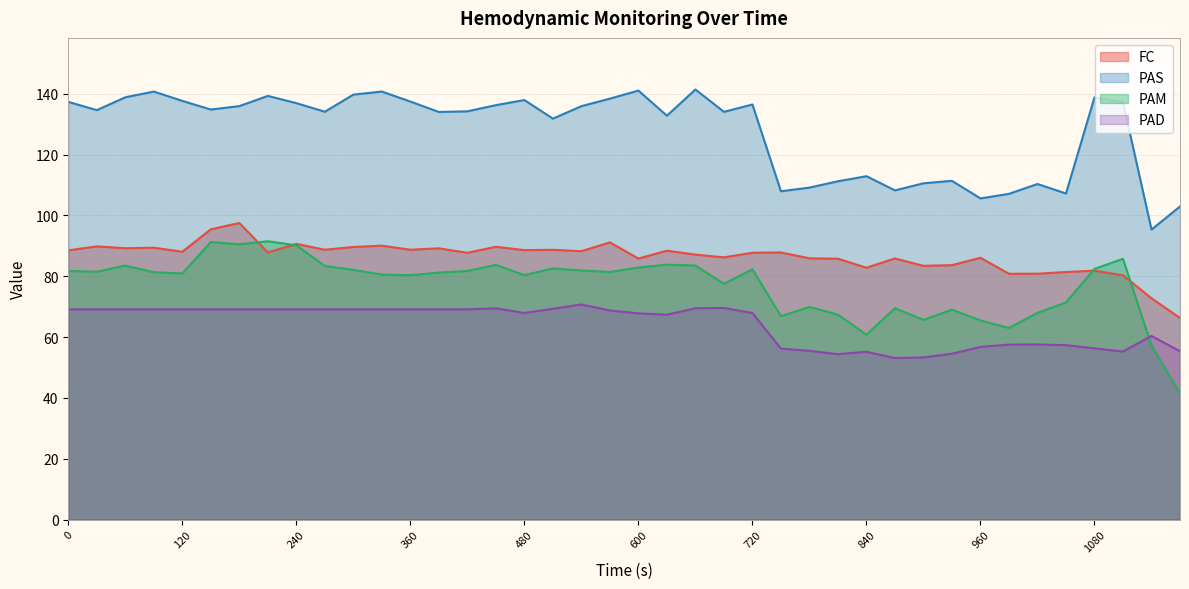

How many interior local peaks does the PAS series have?

11